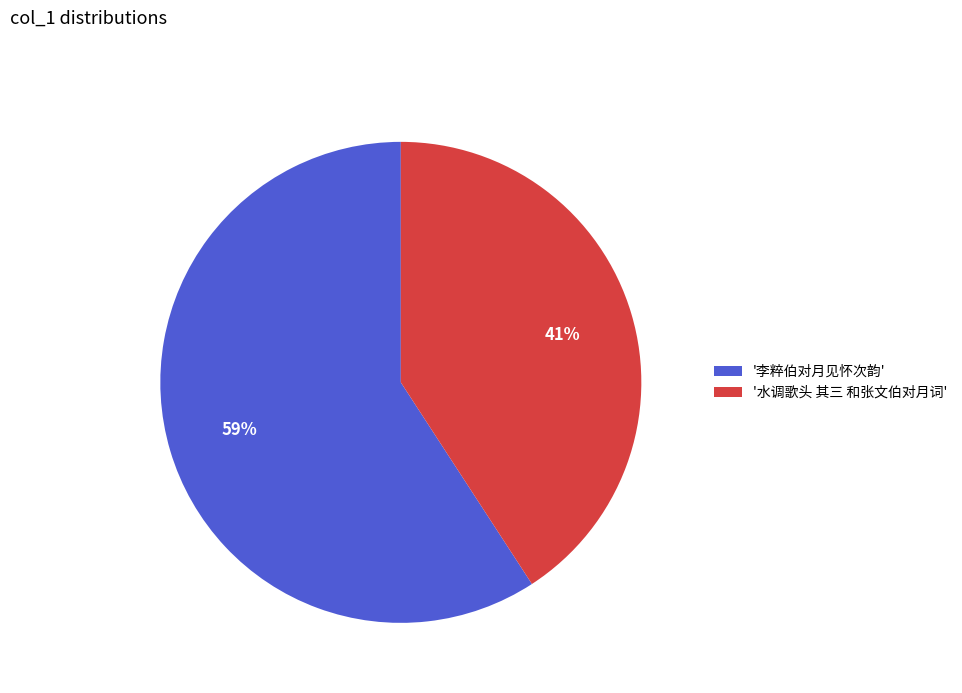

How many segments does this pie chart have?

2